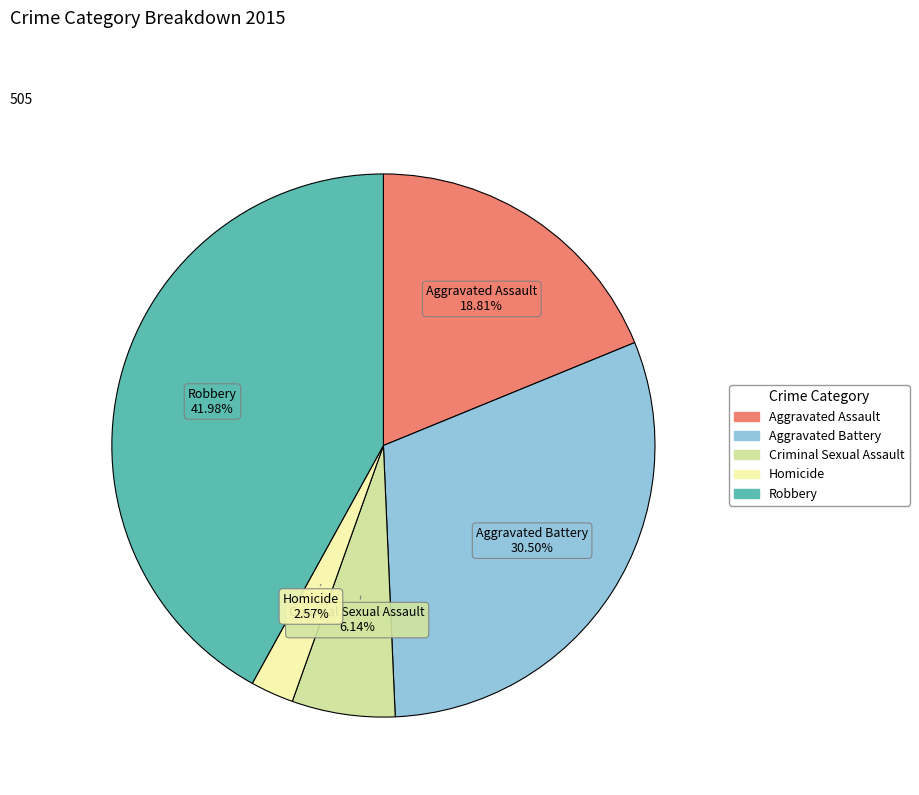

Which slice is the smallest?

Homicide